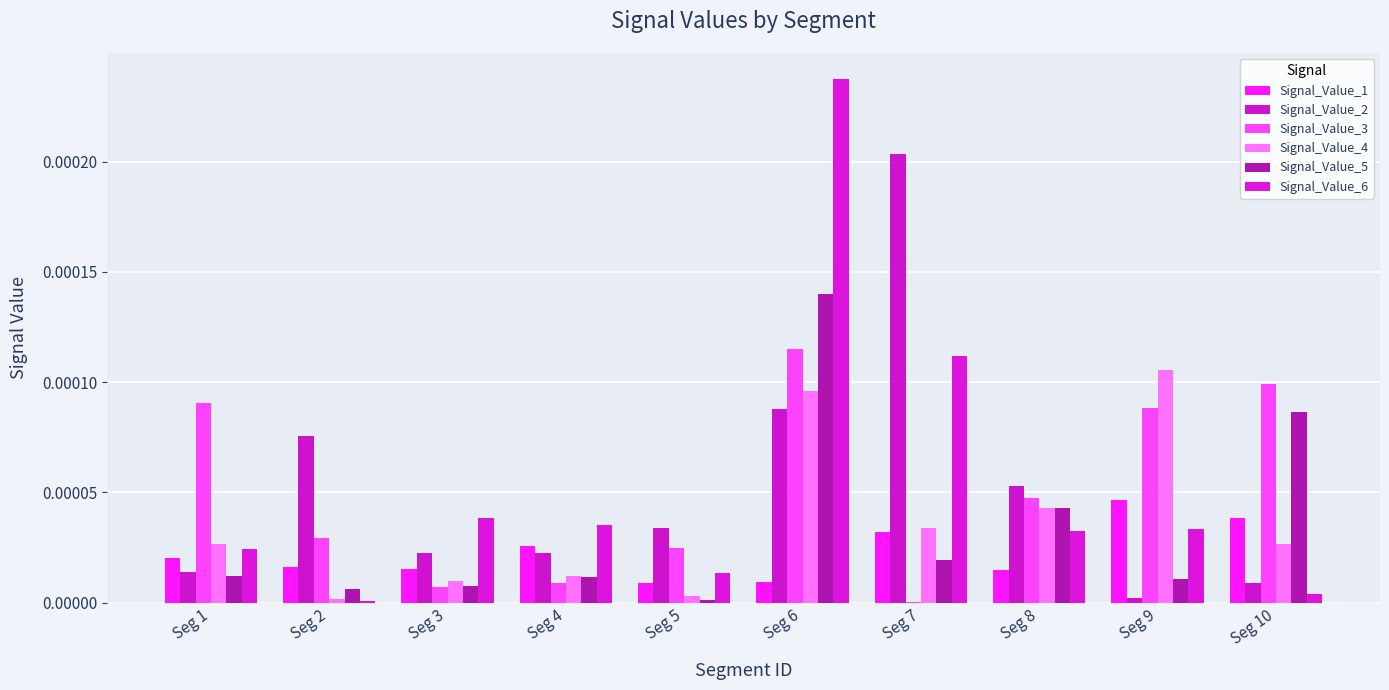

Count the number of data series in this chart.

6